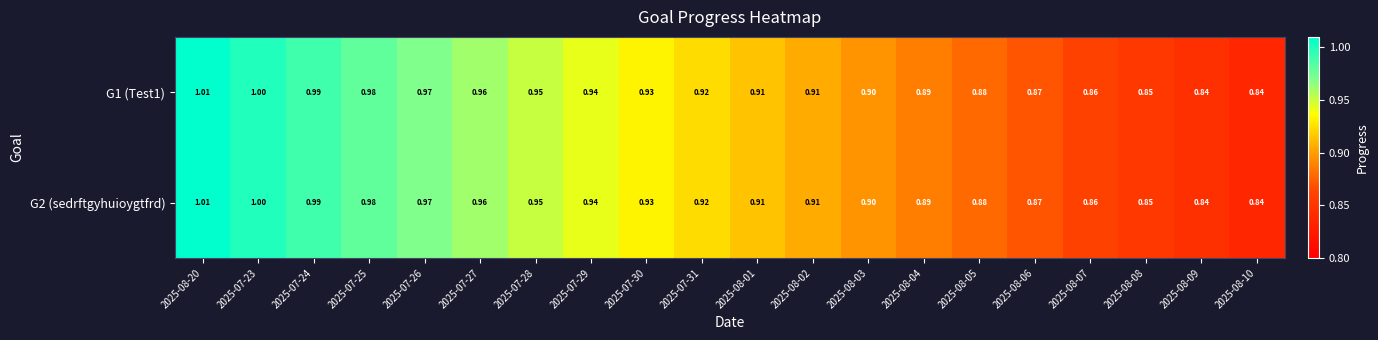

Is the value of G1 (Test1) at 2025-08-06 greater than the value of G2 (sedrftgyhuioygtfrd) at 2025-07-30?

No